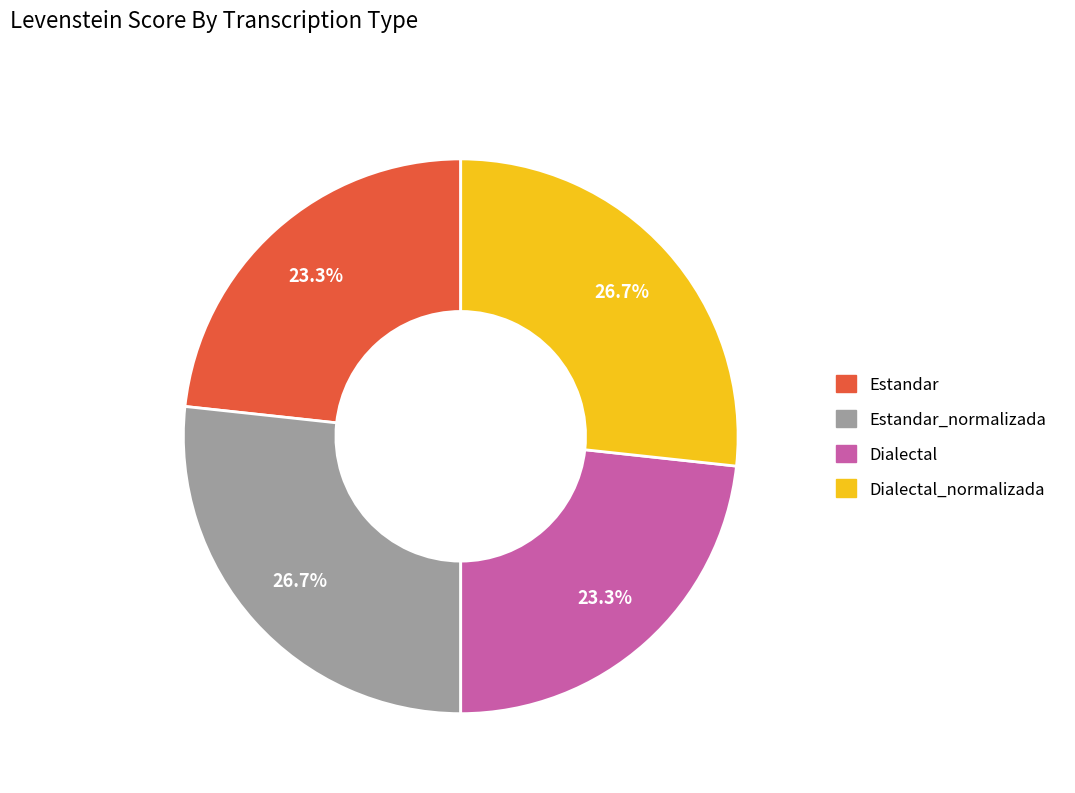

Is there any slice that represents more than half of the pie?

No